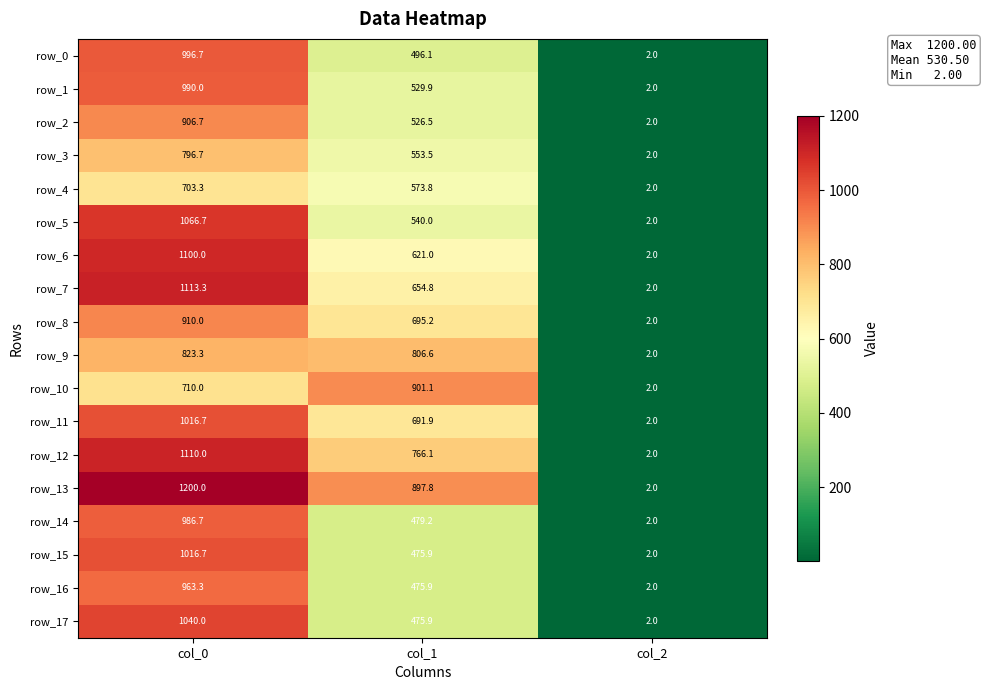

How many categories are shown in the chart?

3